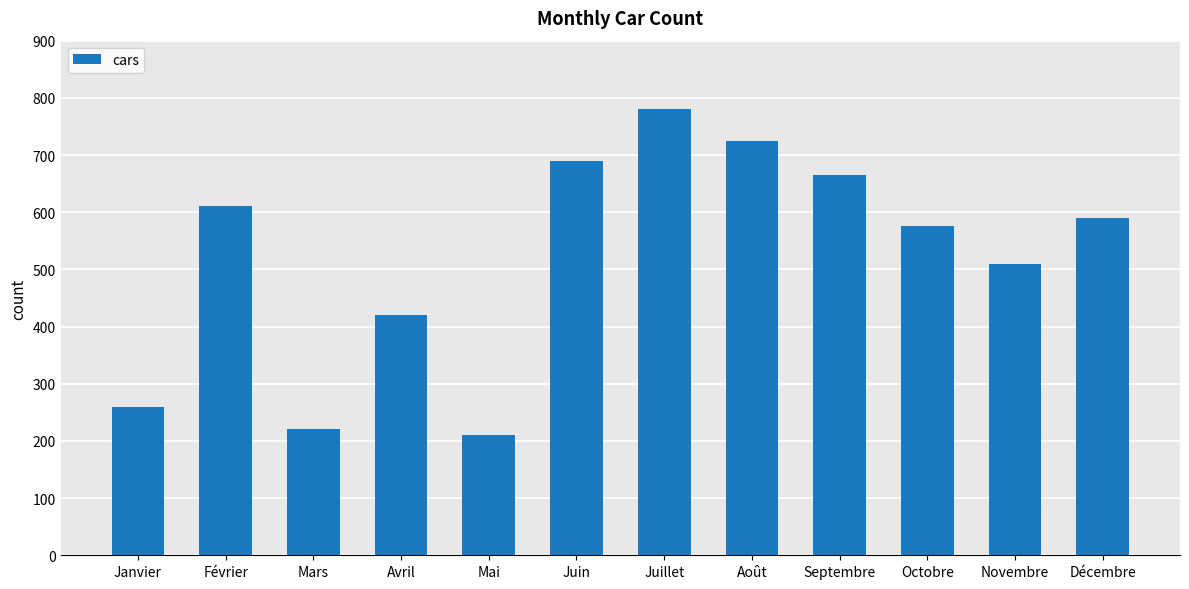

What is the label of the 9th bar from the right?

Avril